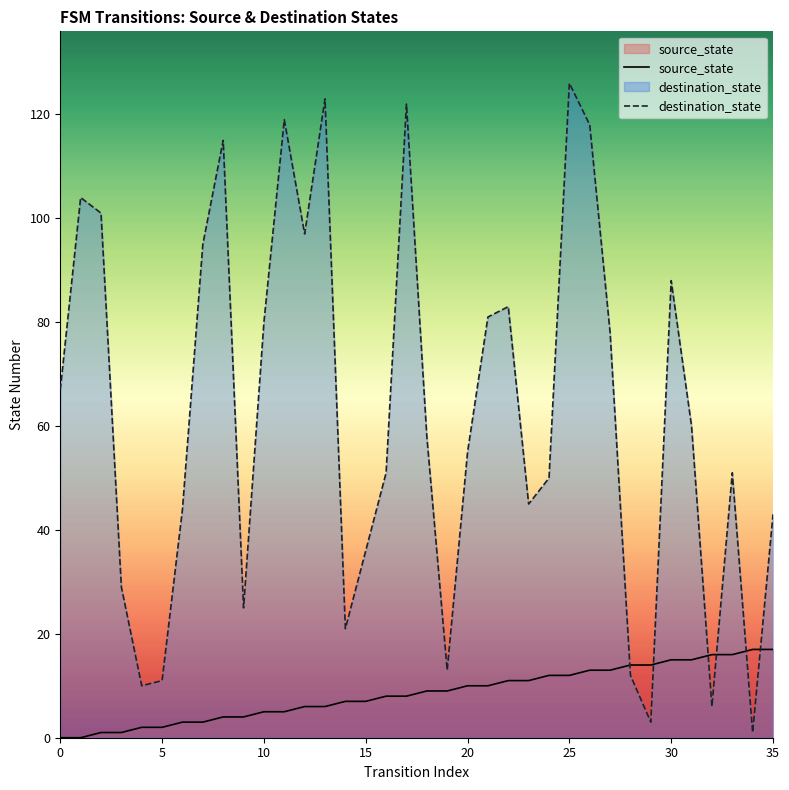

At 35, list the series in order from smallest to largest.

source_state, destination_state